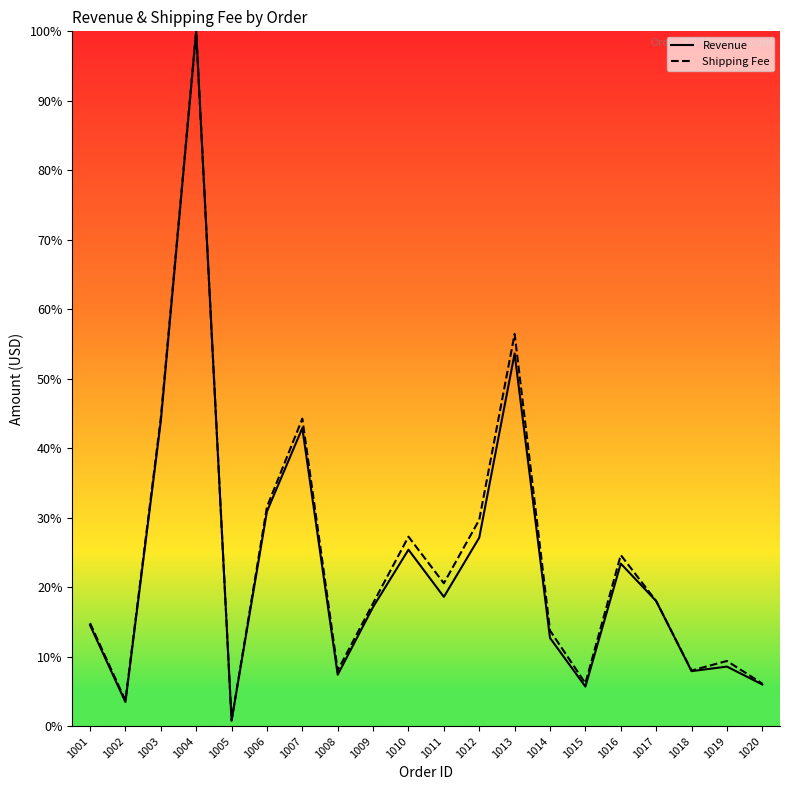

List the labels in order of Shipping Fee value, smallest first.

1005, 1002, 1020, 1015, 1018, 1008, 1019, 1014, 1001, 1009, 1017, 1011, 1016, 1010, 1012, 1006, 1007, 1003, 1013, 1004